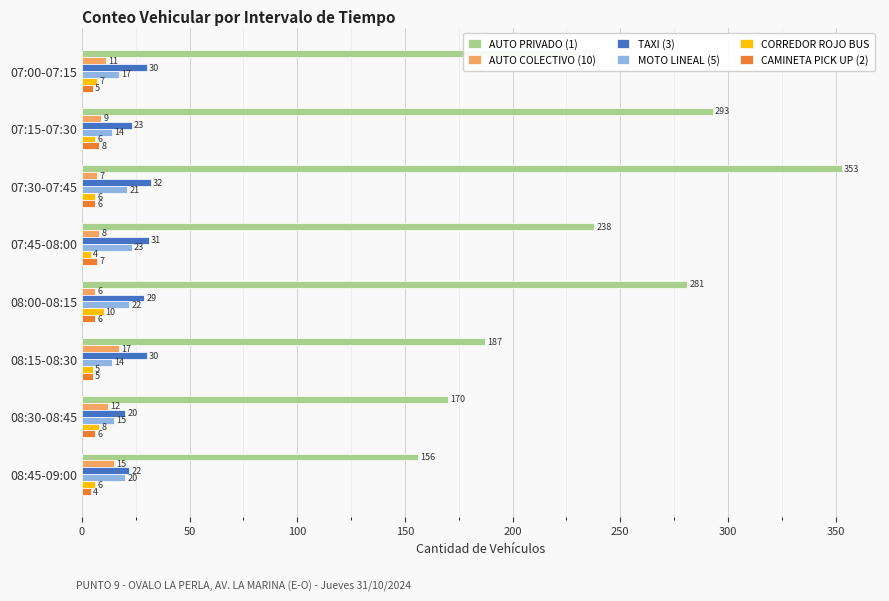

Is it true that MOTO LINEAL (5) equals 21 at 07:30-07:45?

True